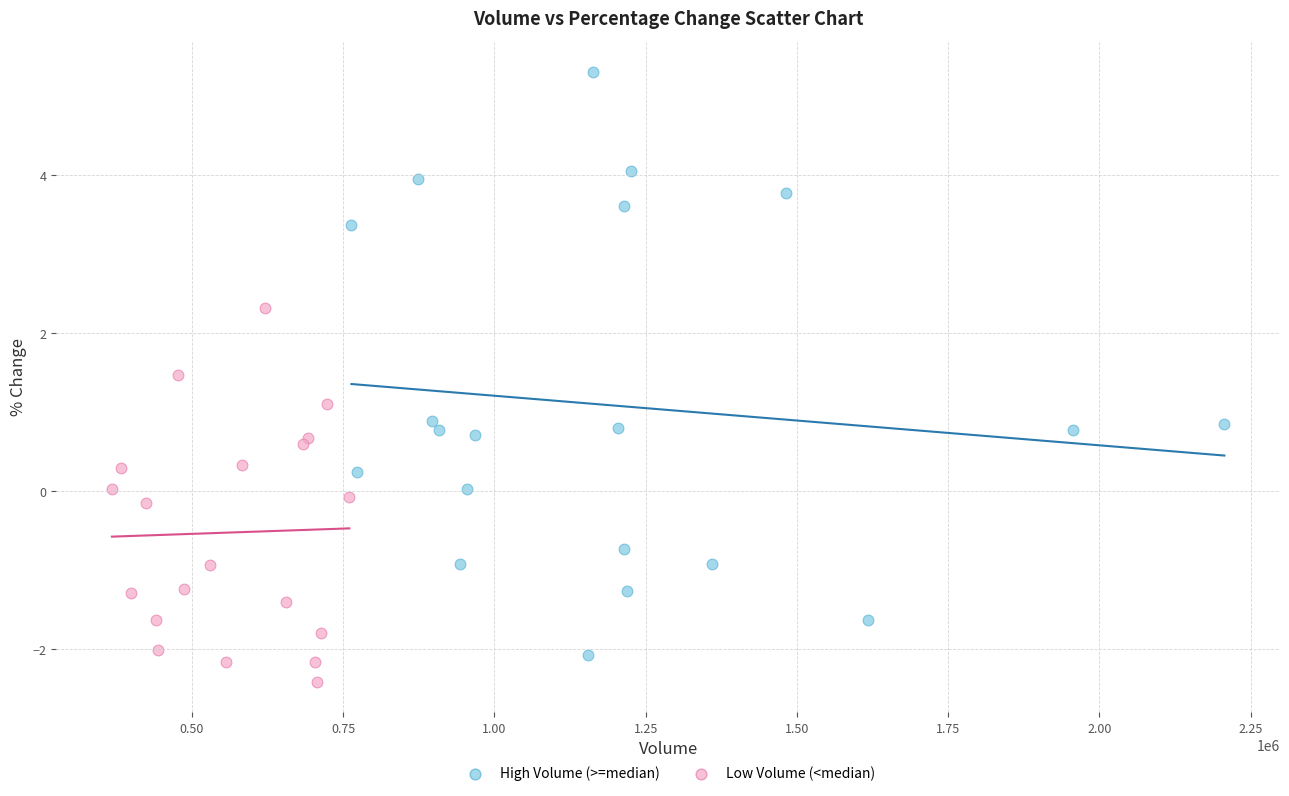

Which series has the largest Y range (max minus min)?

High Volume (>=median)